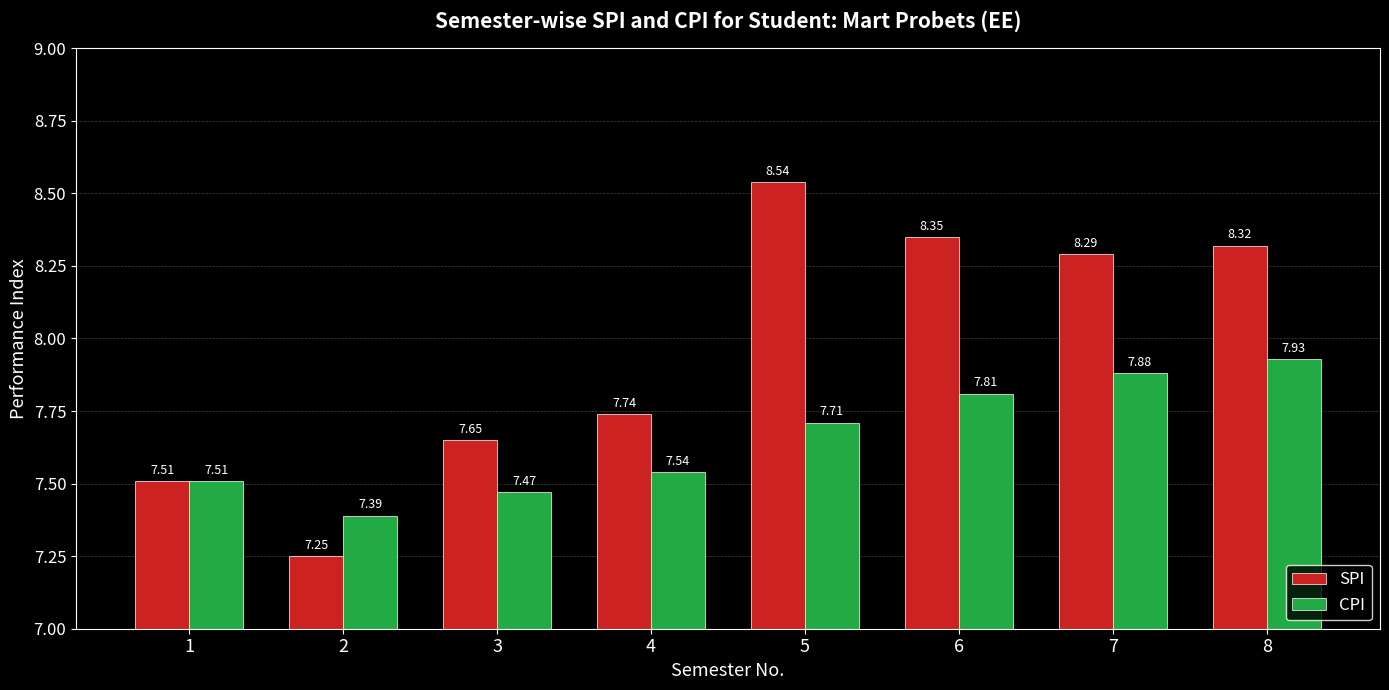

The CPI series shows 12.8 at 3. True or false?

False